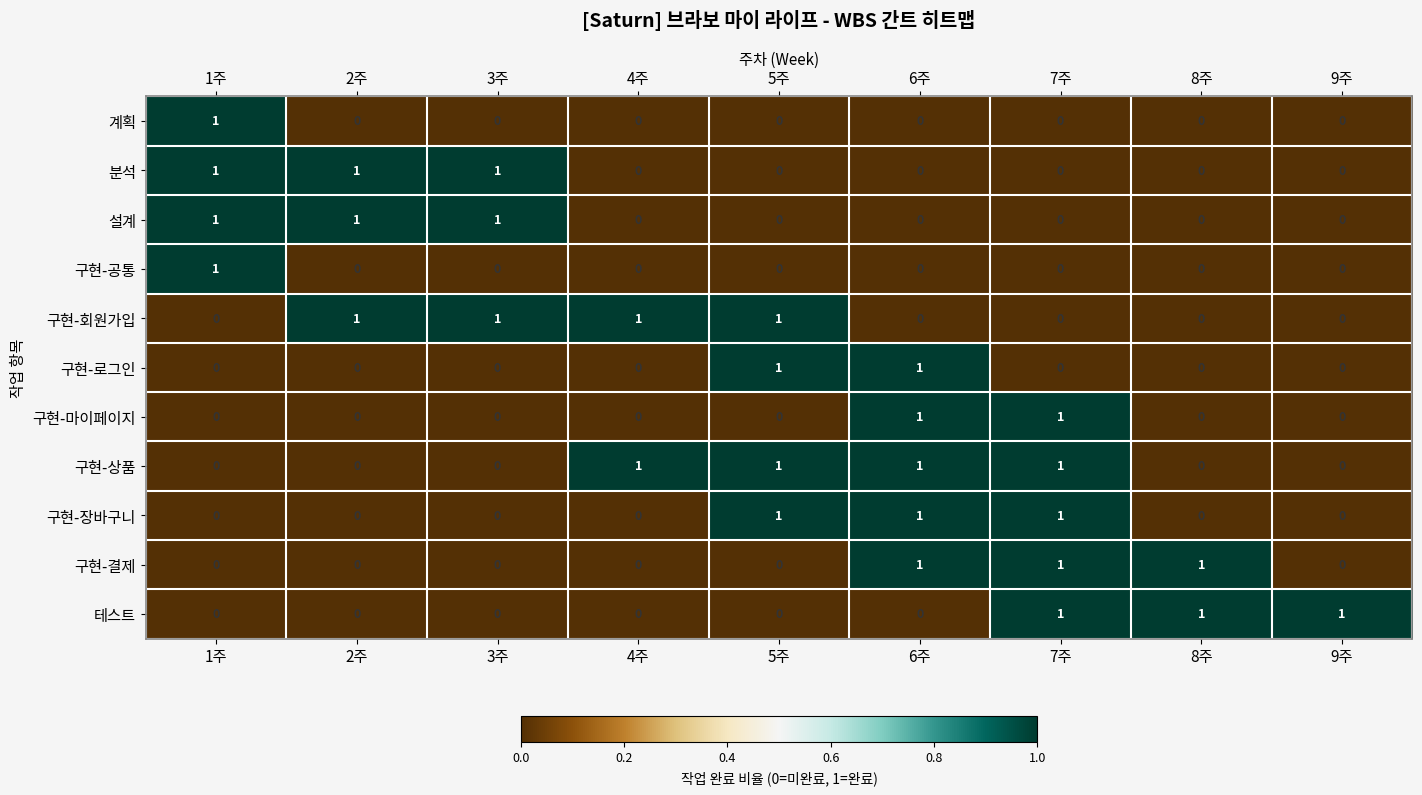

How many 구현-장바구니 values are between 0 and 1?

9